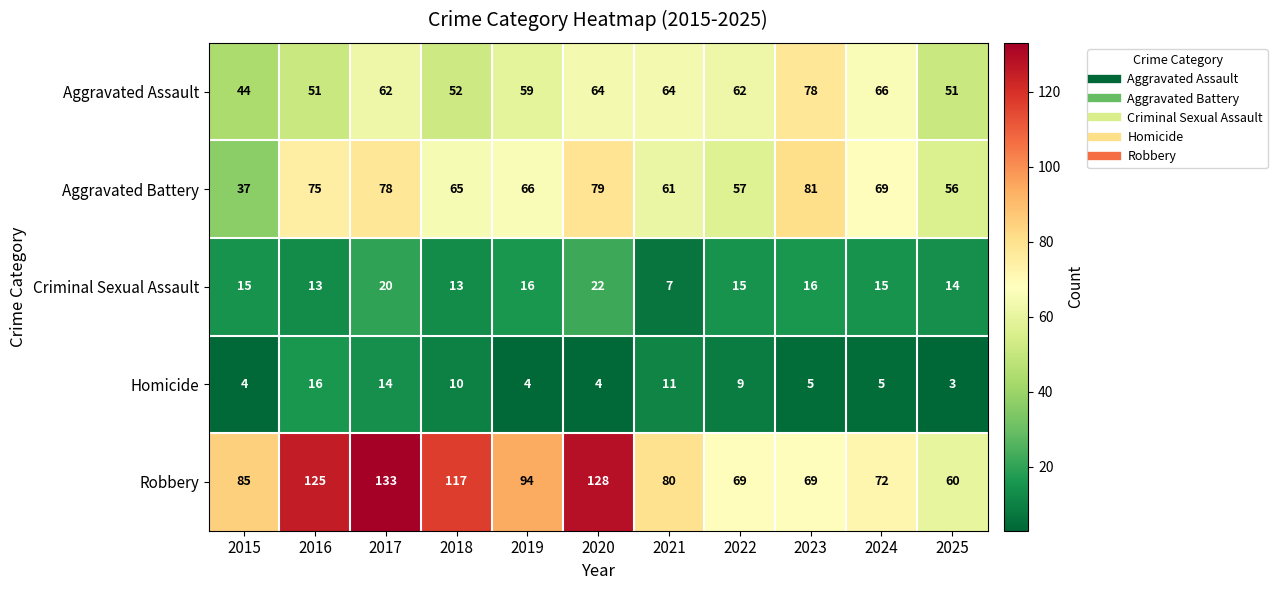

At 2017, list the series in order from smallest to largest.

Homicide, Criminal Sexual Assault, Aggravated Assault, Aggravated Battery, Robbery